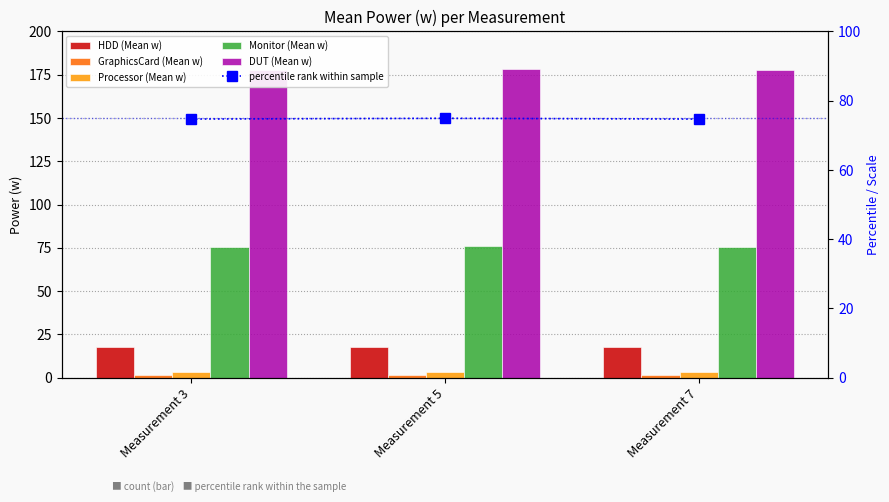

How many groups of bars are there?

3